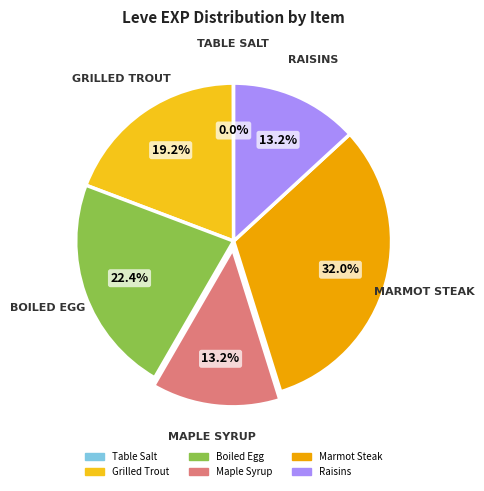

Is Raisins the majority of the pie?

No